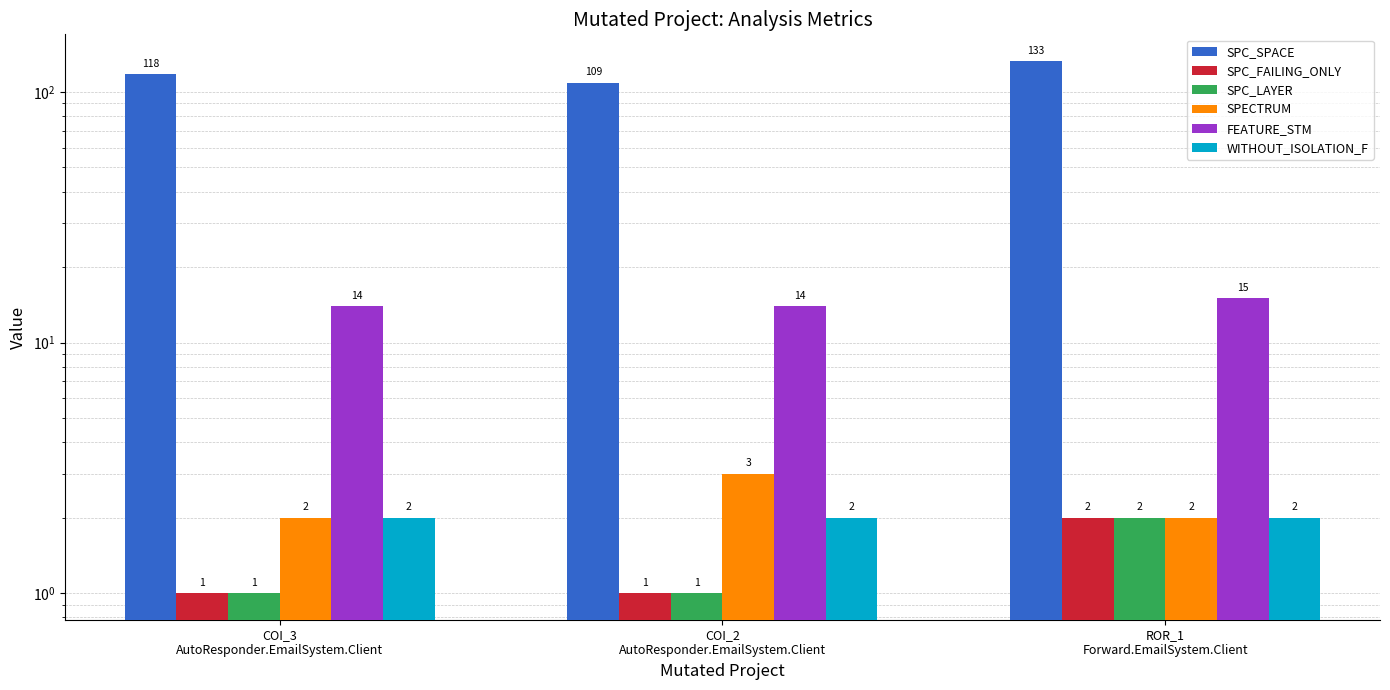

What is the lowest value of the FEATURE_STM series?

14